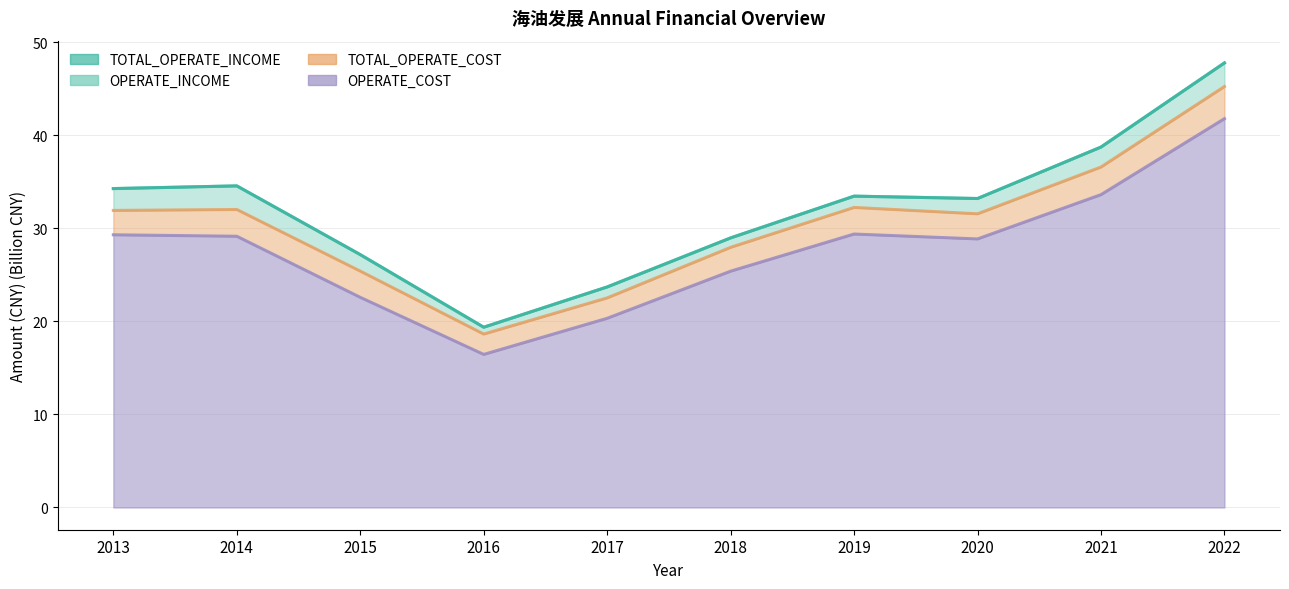

Reading left to right, transcribe all the data shown in this chart.

TOTAL_OPERATE_INCOME: 34.3	34.6	27.2	19.4	23.7	29.0	33.5	33.2	38.7	47.8
OPERATE_INCOME: 34.3	34.6	27.2	19.4	23.7	29.0	33.5	33.2	38.7	47.8
TOTAL_OPERATE_COST: 31.9	32.0	25.4	18.6	22.5	28.0	32.2	31.6	36.6	45.2
OPERATE_COST: 29.3	29.2	22.6	16.5	20.3	25.4	29.4	28.9	33.6	41.8